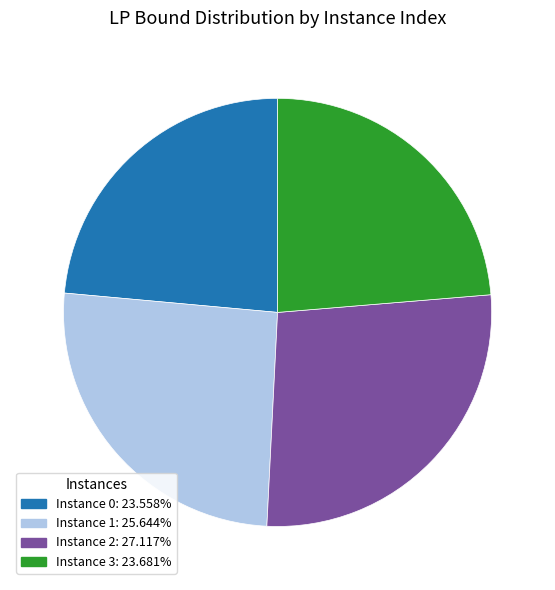

Do Instance 3: 23.681% and Instance 1: 25.644% together represent more than half of the pie?

No